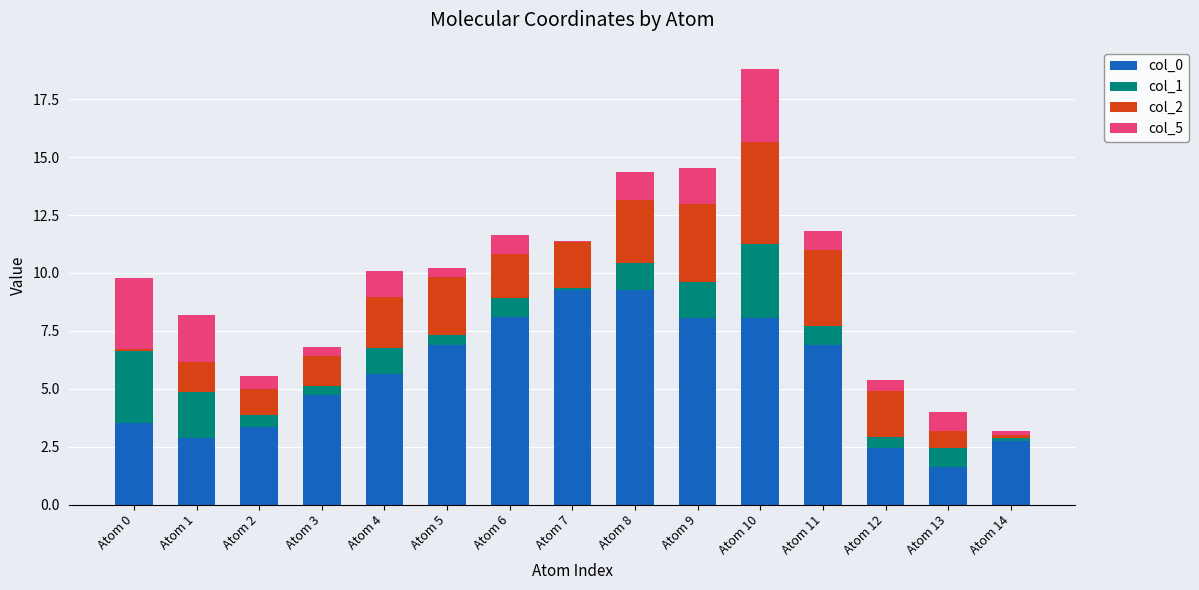

At which category is the sum across all series the highest?

Atom 10